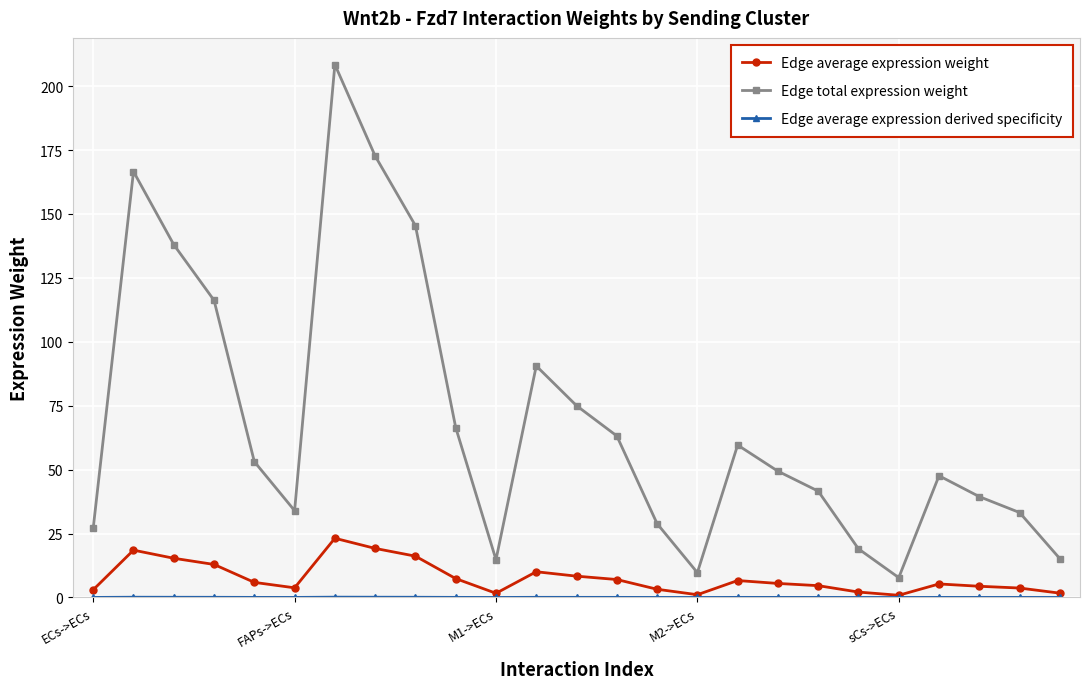

True or false: Edge average expression weight and Edge total expression weight intersect in this chart.

False